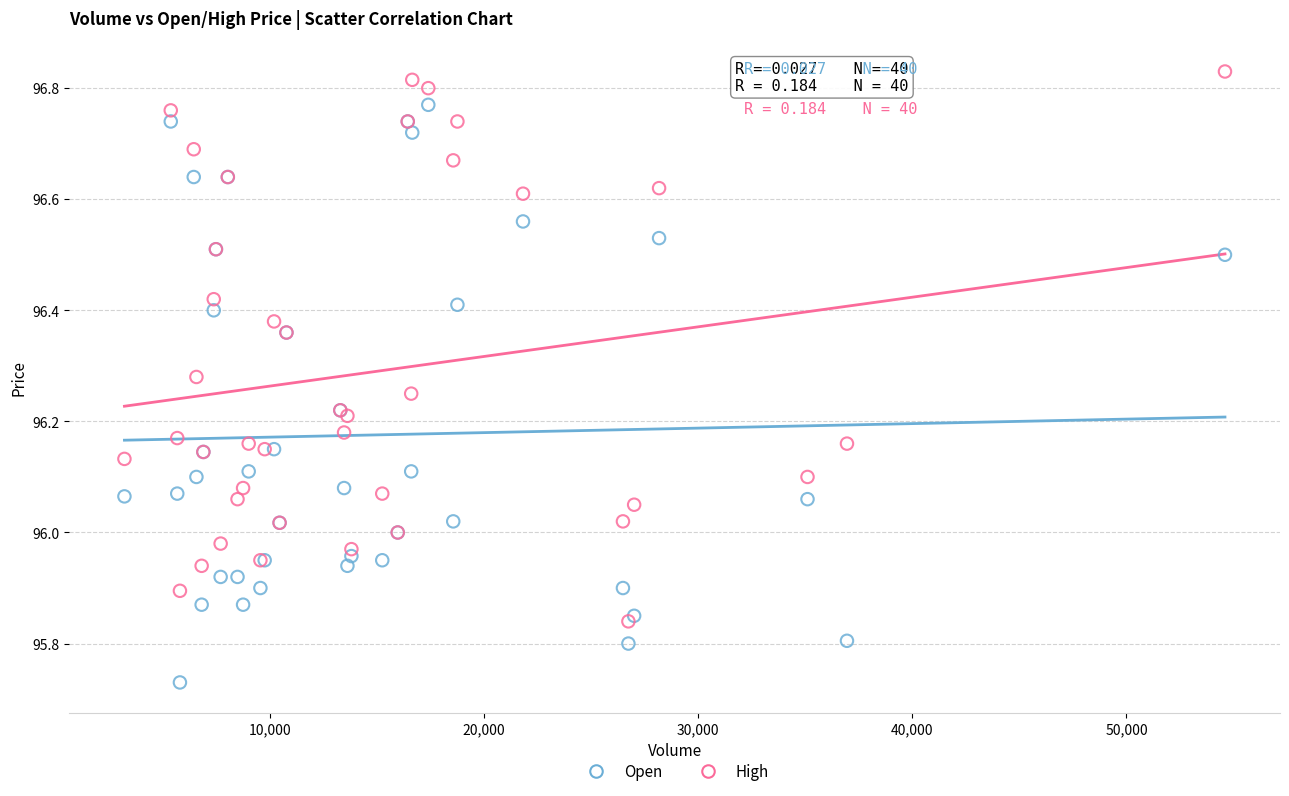

Which series contains the lowest Y value?

Open